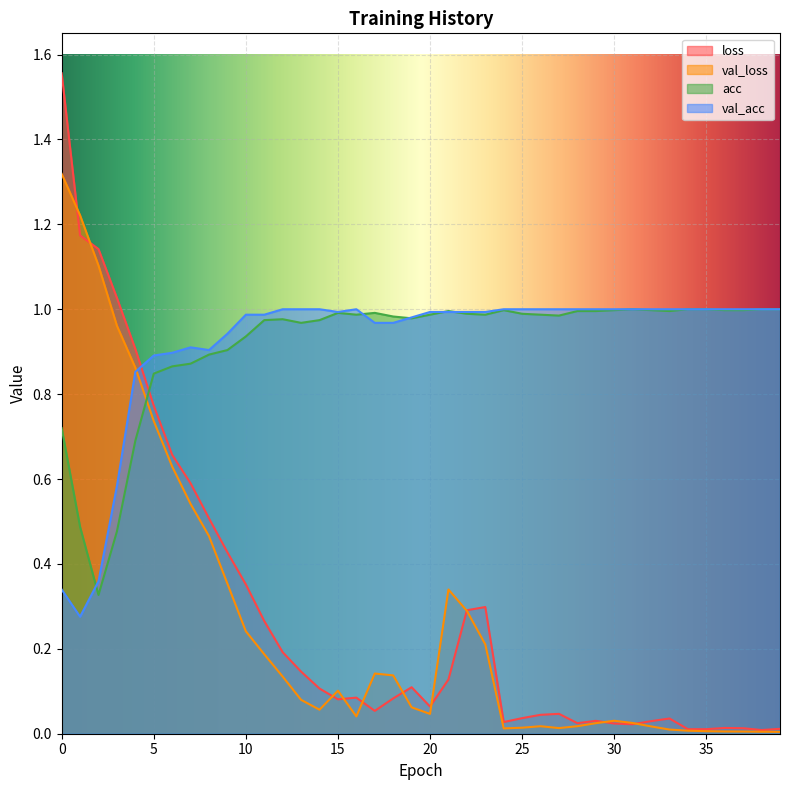

Reading left to right, what are all the values shown in this chart?

loss: 1.6	1.2	1.1	1.0	0.9	0.8	0.7	0.6	0.5	0.4	0.4	0.3	0.2	0.1	0.1	0.1	0.1	0.1	0.1	0.1	0.1	0.1	0.3	0.3	0.0	0.0	0.0	0.0	0.0	0.0	0.0	0.0	0.0	0.0	0.0	0.0	0.0	0.0	0.0	0.0
val_loss: 1.3	1.2	1.1	1.0	0.9	0.7	0.6	0.5	0.5	0.4	0.2	0.2	0.1	0.1	0.1	0.1	0.0	0.1	0.1	0.1	0.0	0.3	0.3	0.2	0.0	0.0	0.0	0.0	0.0	0.0	0.0	0.0	0.0	0.0	0.0	0.0	0.0	0.0	0.0	0.0
acc: 0.7	0.5	0.3	0.5	0.7	0.8	0.9	0.9	0.9	0.9	0.9	1.0	1.0	1.0	1.0	1.0	1.0	1.0	1.0	1.0	1.0	1.0	1.0	1.0	1.0	1.0	1.0	1.0	1.0	1.0	1.0	1.0	1.0	1.0	1.0	1.0	1.0	1.0	1.0	1.0
val_acc: 0.3	0.3	0.4	0.6	0.9	0.9	0.9	0.9	0.9	0.9	1.0	1.0	1.0	1.0	1.0	1.0	1.0	1.0	1.0	1.0	1.0	1.0	1.0	1.0	1.0	1.0	1.0	1.0	1.0	1.0	1.0	1.0	1.0	1.0	1.0	1.0	1.0	1.0	1.0	1.0